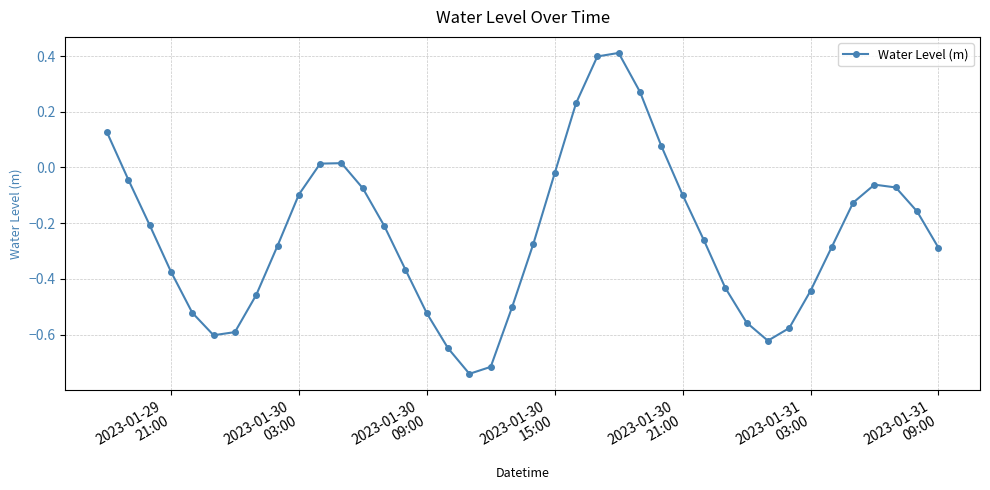

How many lines are shown in the chart?

1